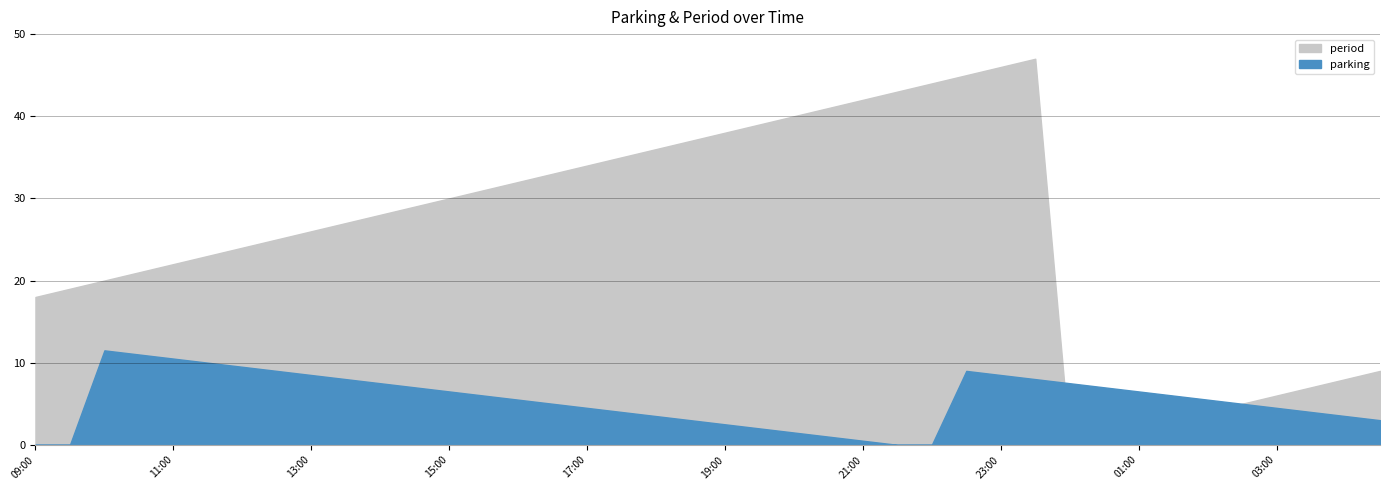

How many values in the parking series are below 5?

17